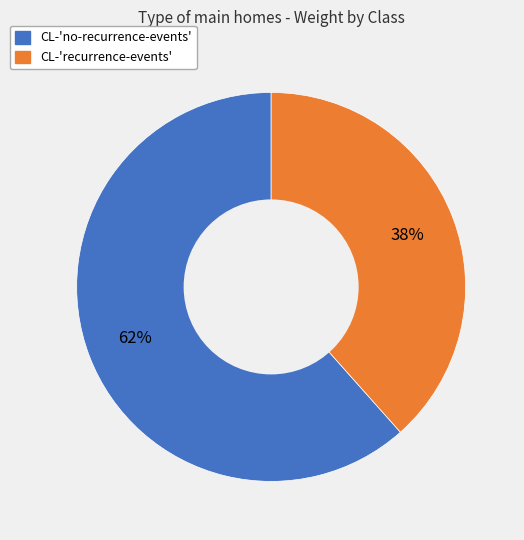

Which has a higher value, CL-'recurrence-events' or CL-'no-recurrence-events'?

CL-'no-recurrence-events'